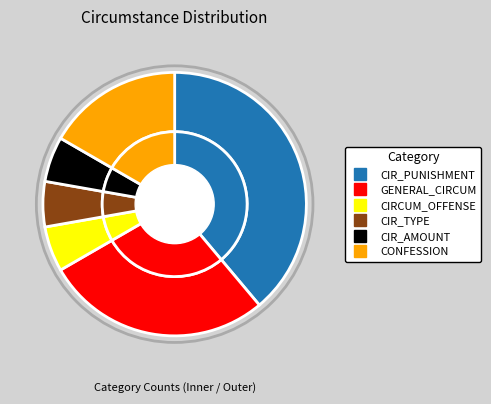

Which has a higher value, CIR_TYPE or CIRCUM_OFFENSE?

CIR_TYPE